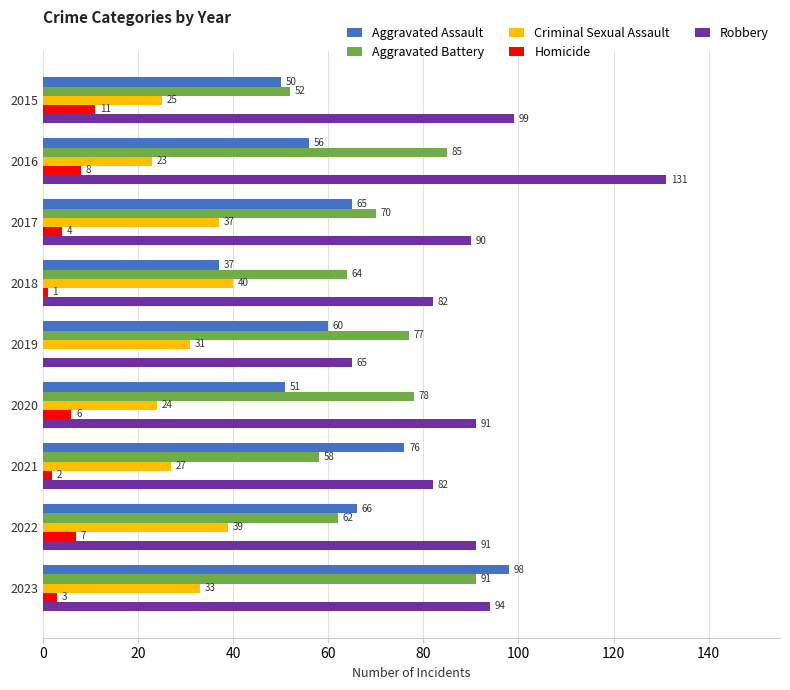

What is the sum of the Robbery values at 2019 and 2021?

147